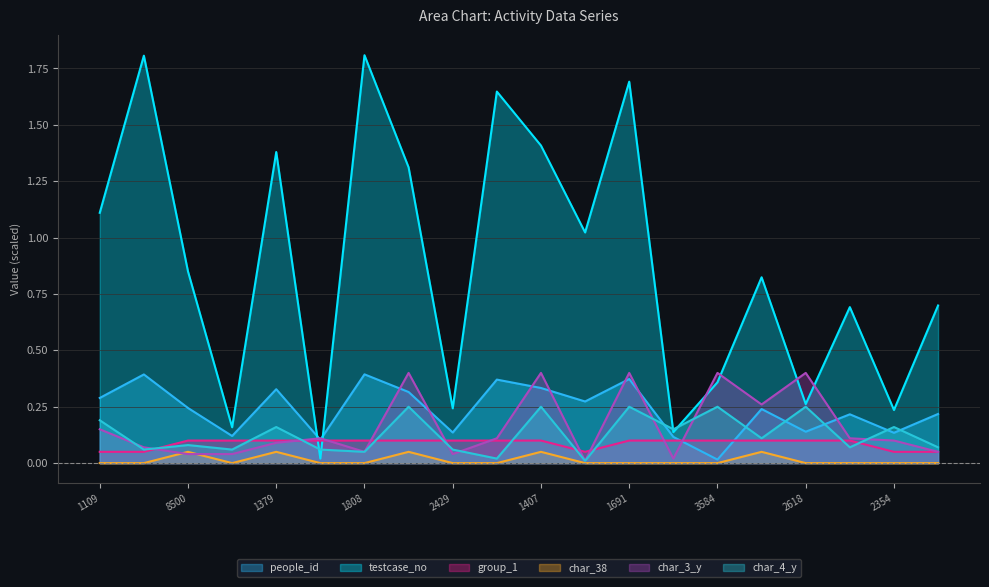

At which category is the sum across all series the highest?

1691